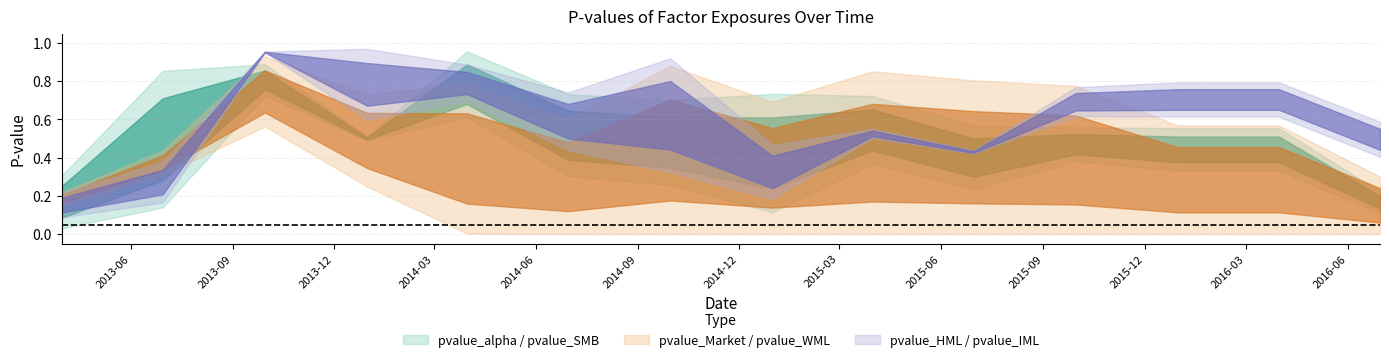

In pvalue_IML, how many points are higher than both neighbors (excluding endpoints)?

4